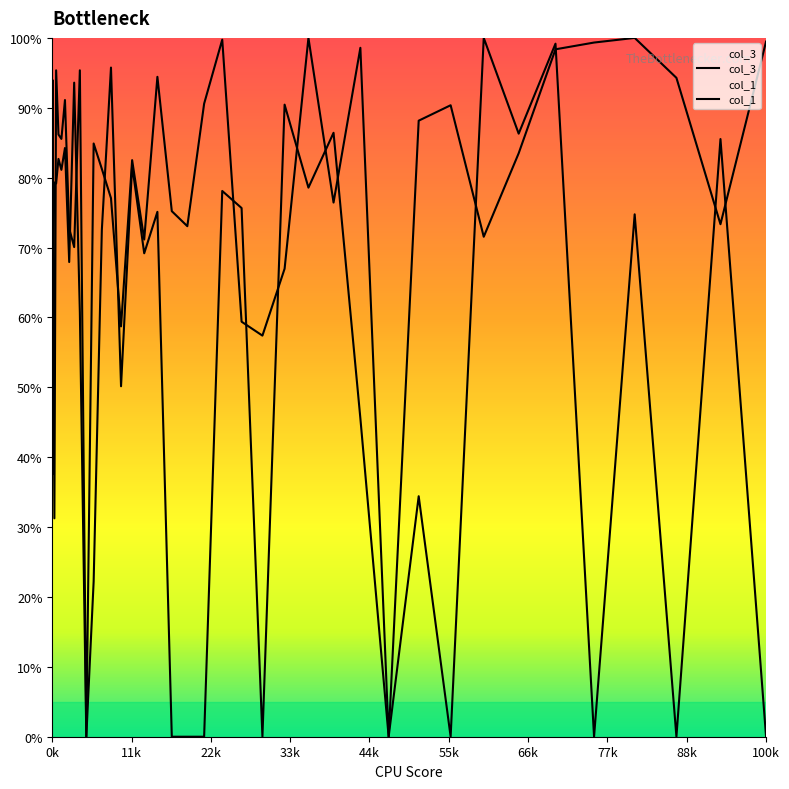

Does the chart display data point markers on the line(s)?

No